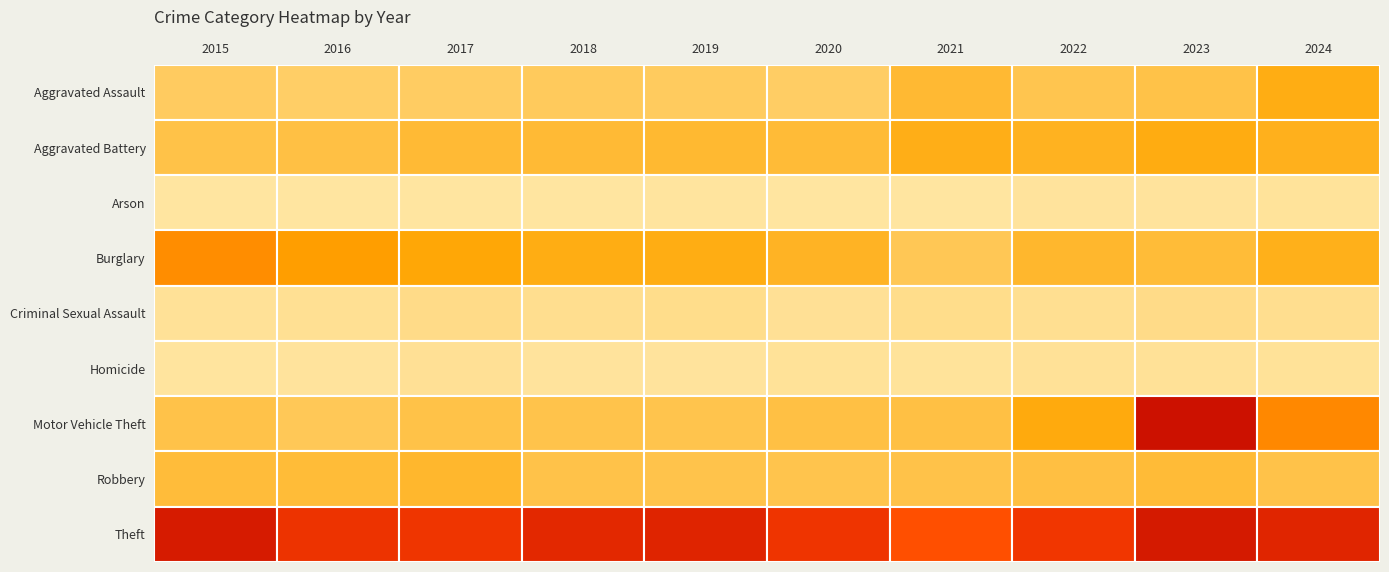

What is the total value across all series at 2016?

1024